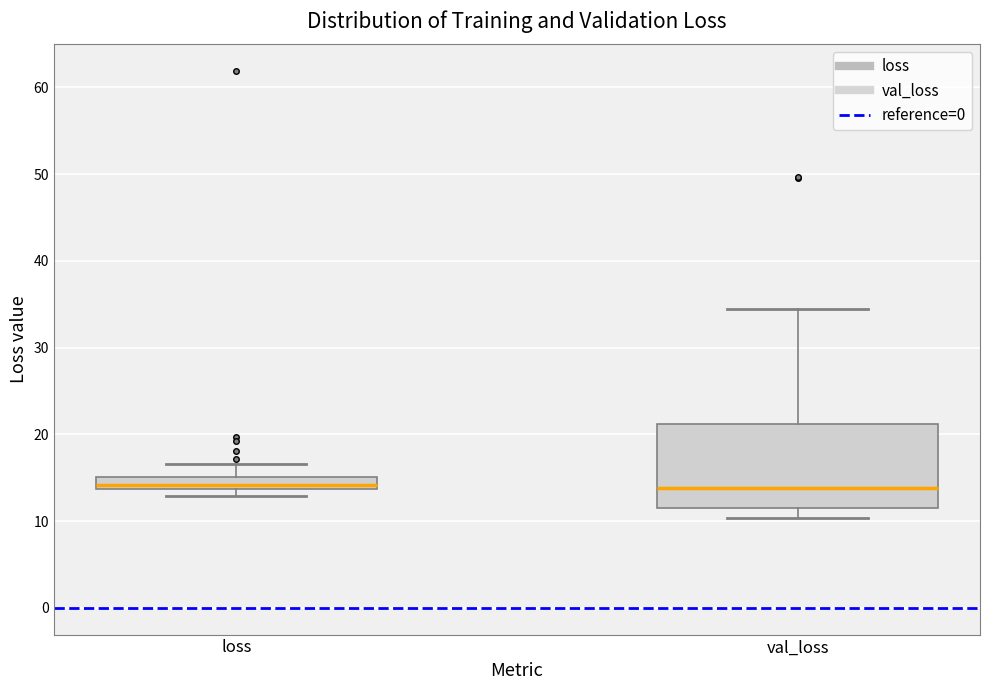

Where does the upper whisker of the box for val_loss end on the y-axis? The values are not printed on the chart, so give them approximately, as read against the axis.

34